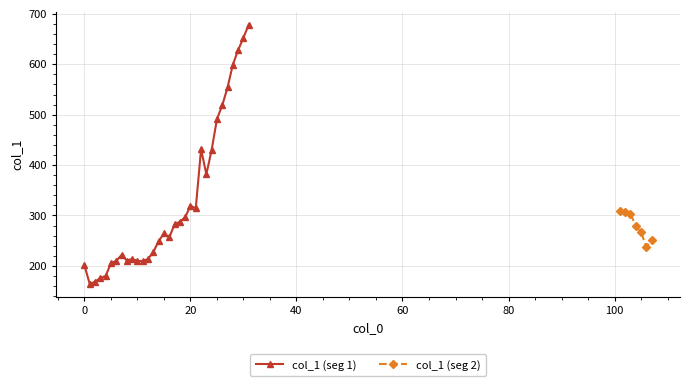

The value at 8 is 280.9. True or false?

False